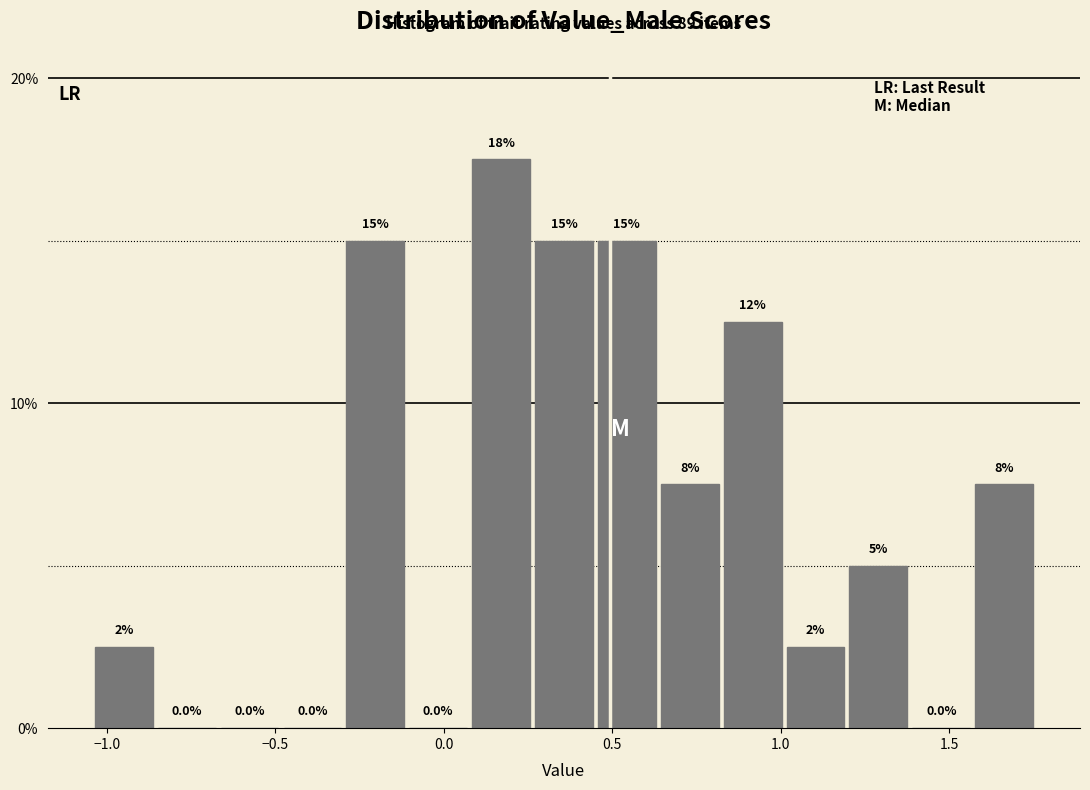

Read against the x-axis, roughly where is the centre of the tallest bar?

0.15